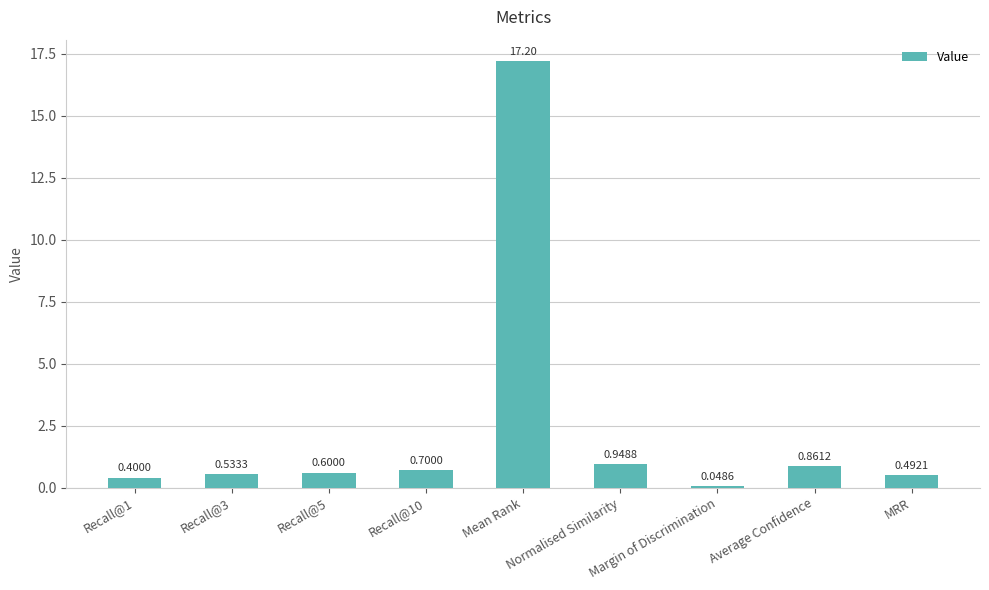

Which has a higher value, Recall@3 or Normalised Similarity?

Normalised Similarity